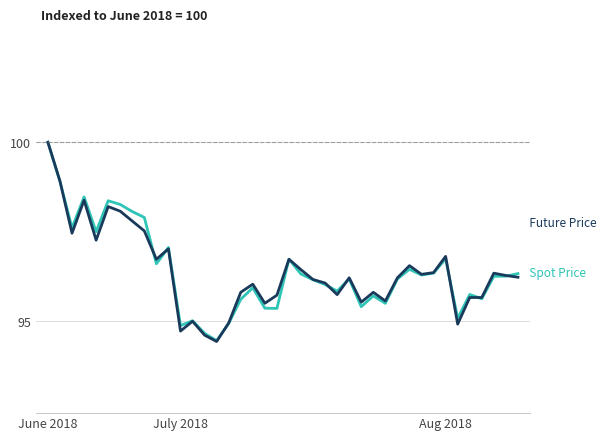

What is the minimum value shown in the chart?

94.4